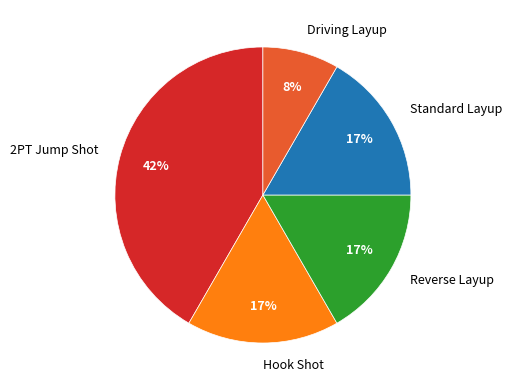

What is the smallest slice in the pie chart?

Driving Layup